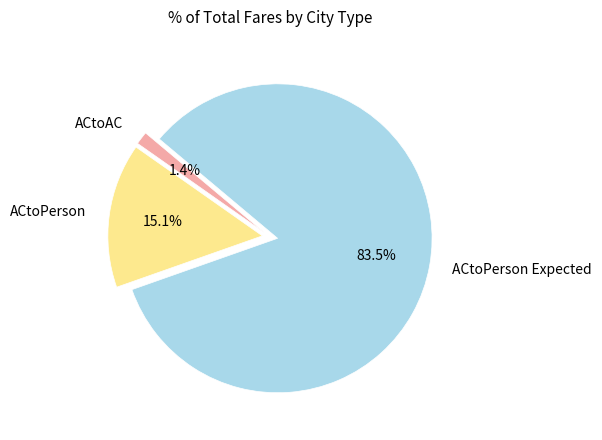

Which category has the smallest portion of the pie?

ACtoAC